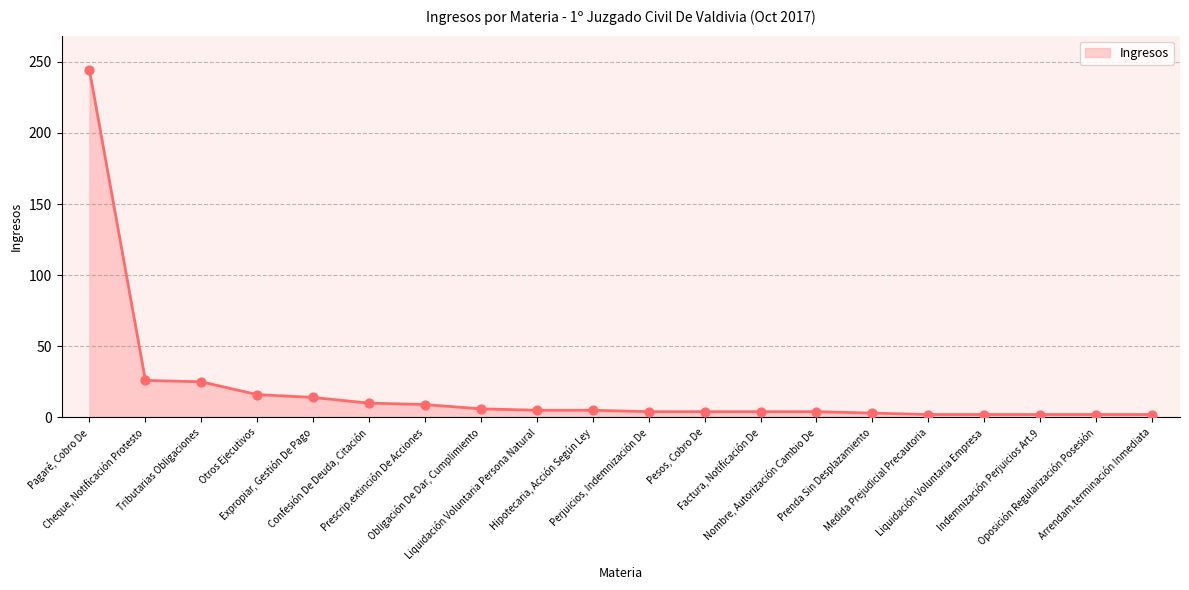

What is the change in value from Hipotecaria, Acción Según Ley to Indemnización Perjuicios Art.9?

-3